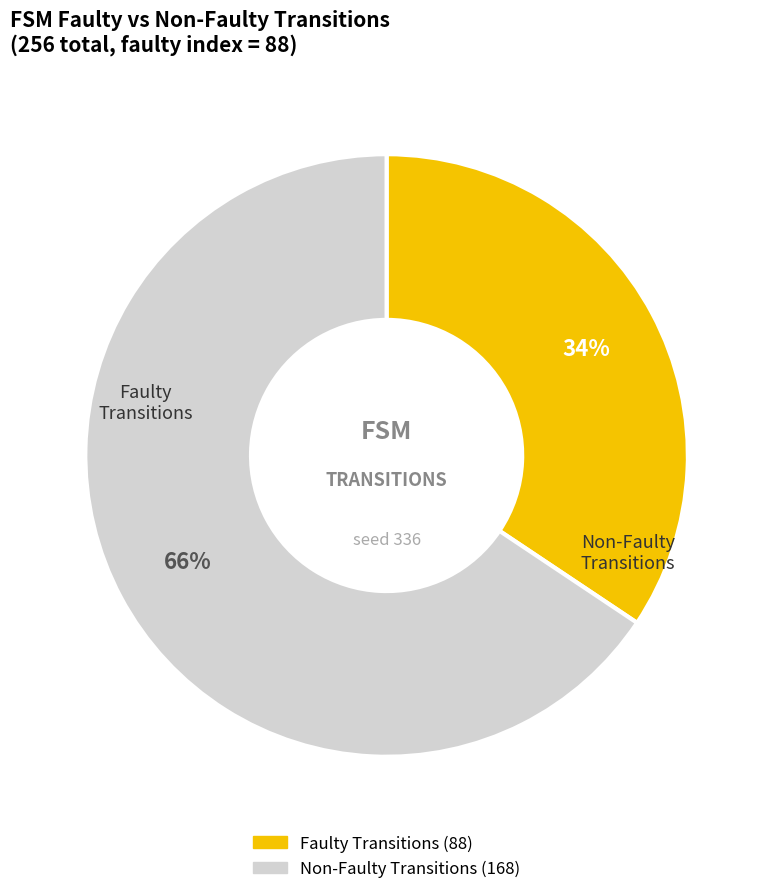

To the nearest percent, what is the average slice percentage?

50%